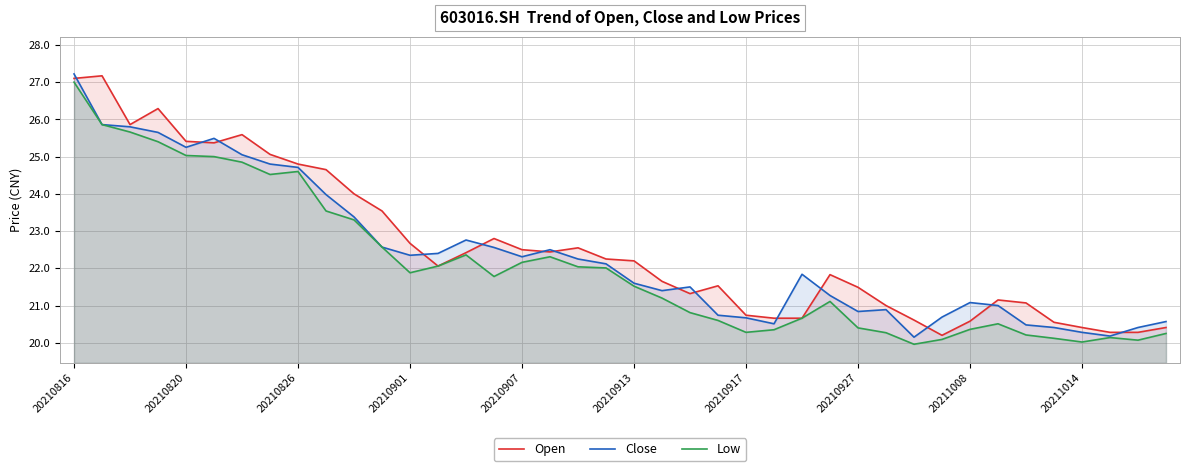

What is the maximum value shown in the chart?

27.2